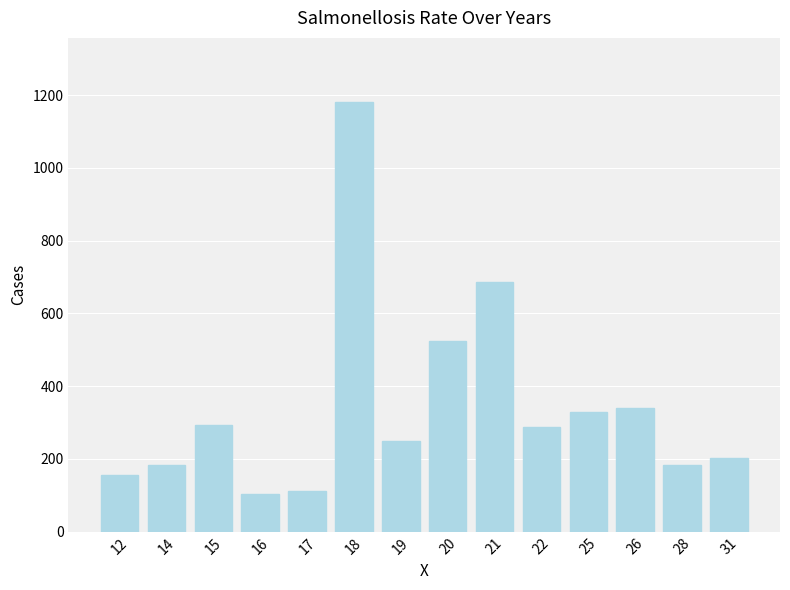

Is it true that the value at 21 is 685?

True